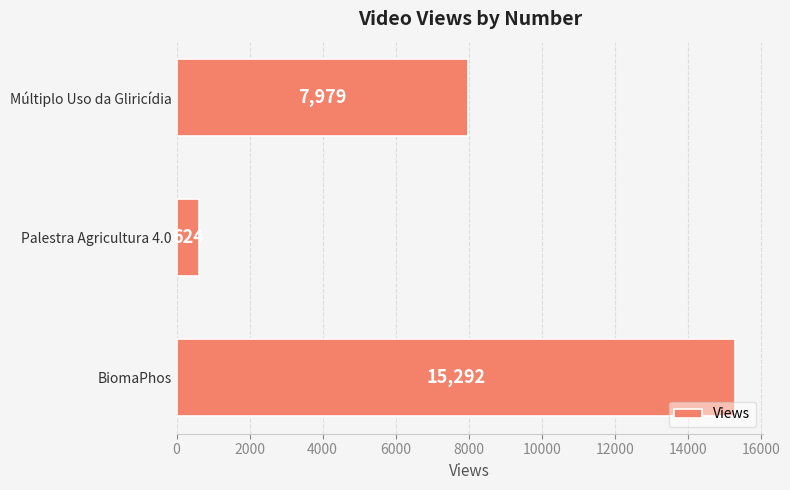

Read the value at BiomaPhos.

15292